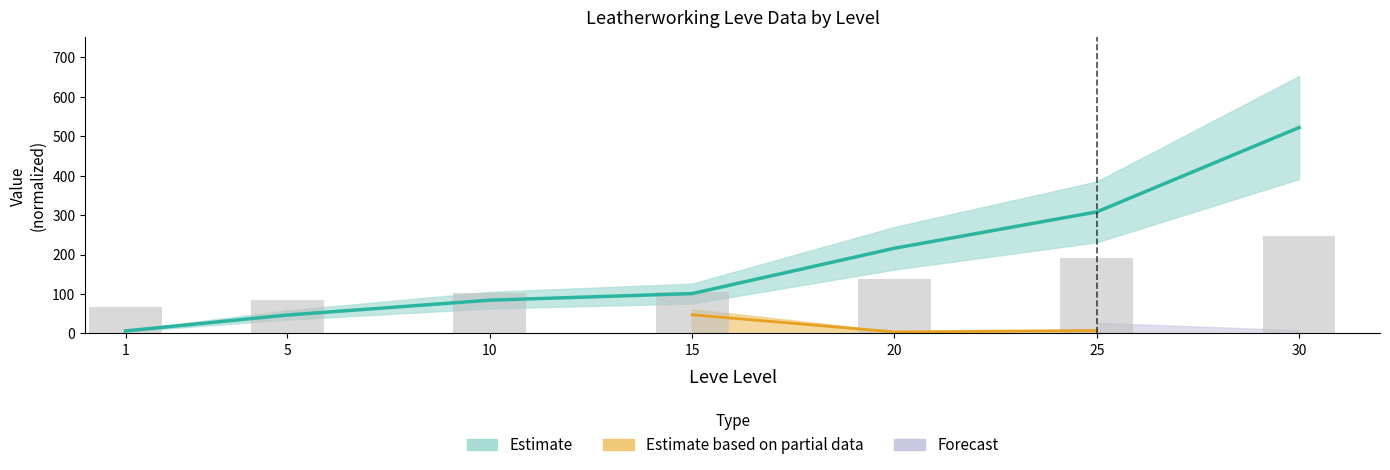

The Leve EXP series shows 6.3 at 1. True or false?

True